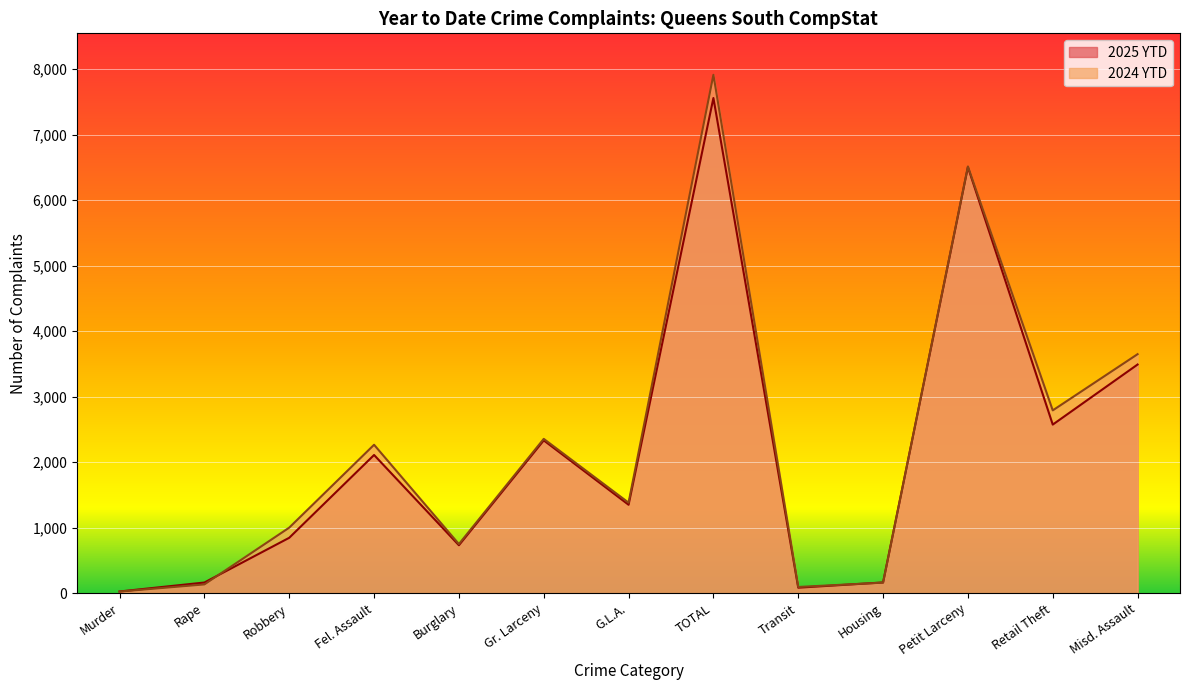

True or false: 2024 YTD has a value of 46 at Transit.

False